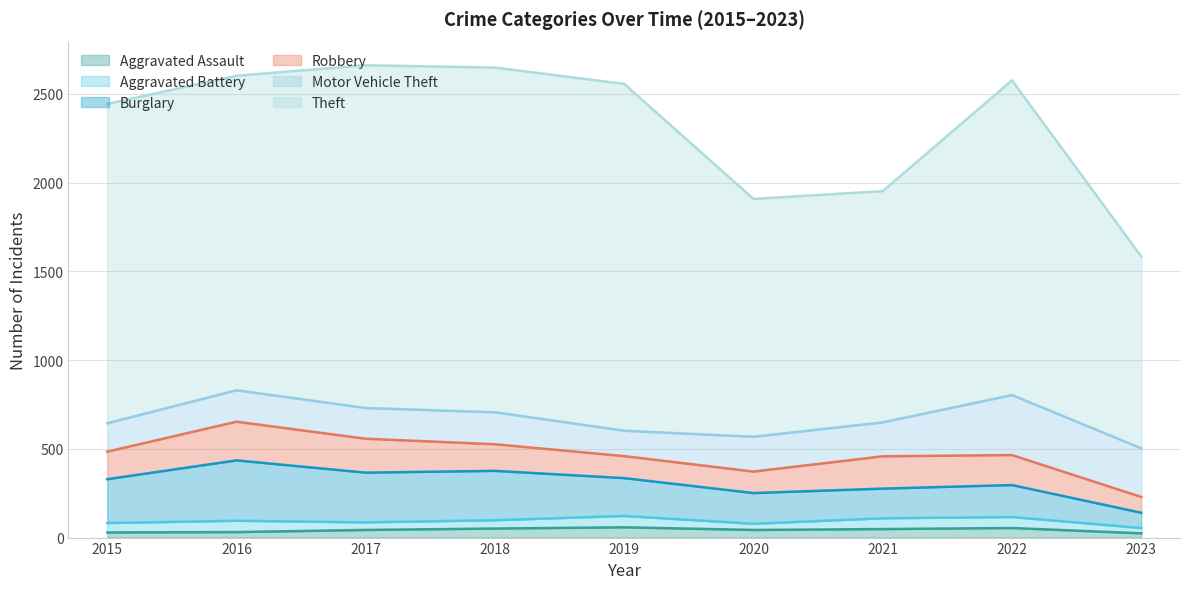

True or false: Robbery has a value of 19 at 2023.

False